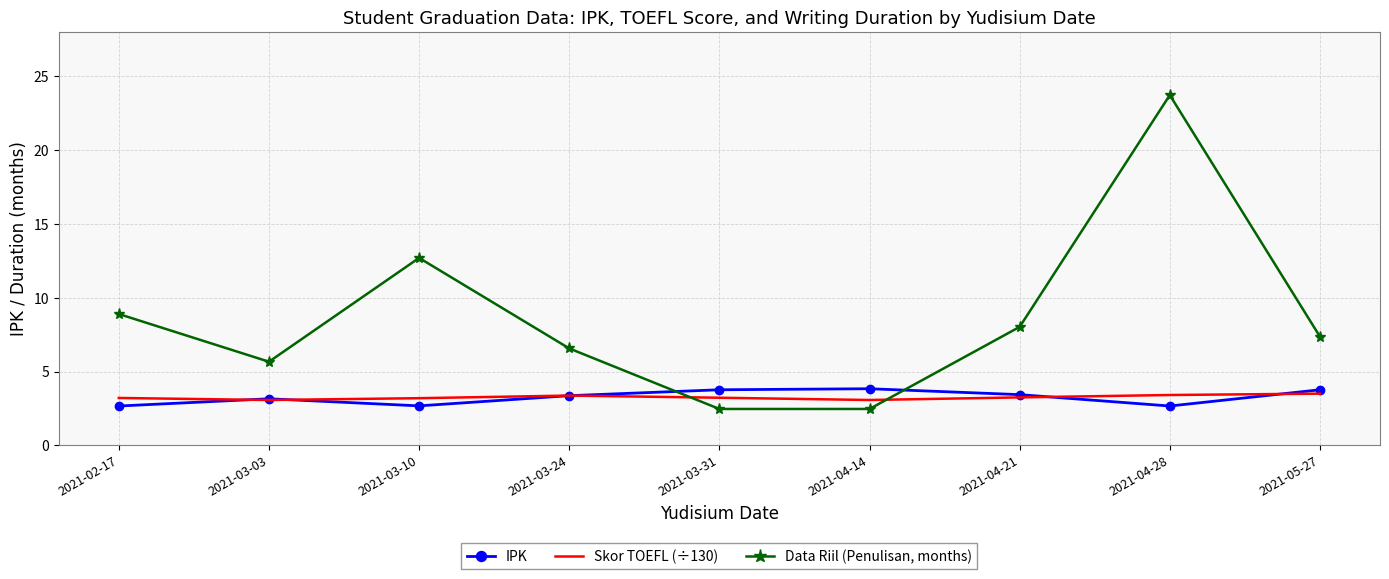

What position from the left is 2021-03-31?

5